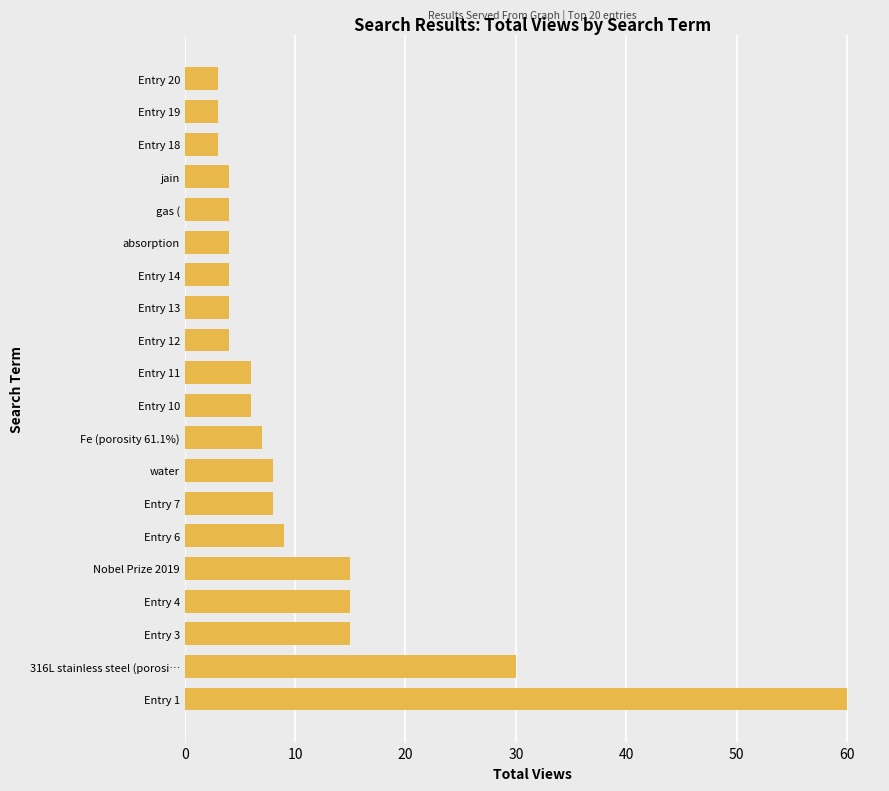

What is the difference between the second highest and minimum values?

27